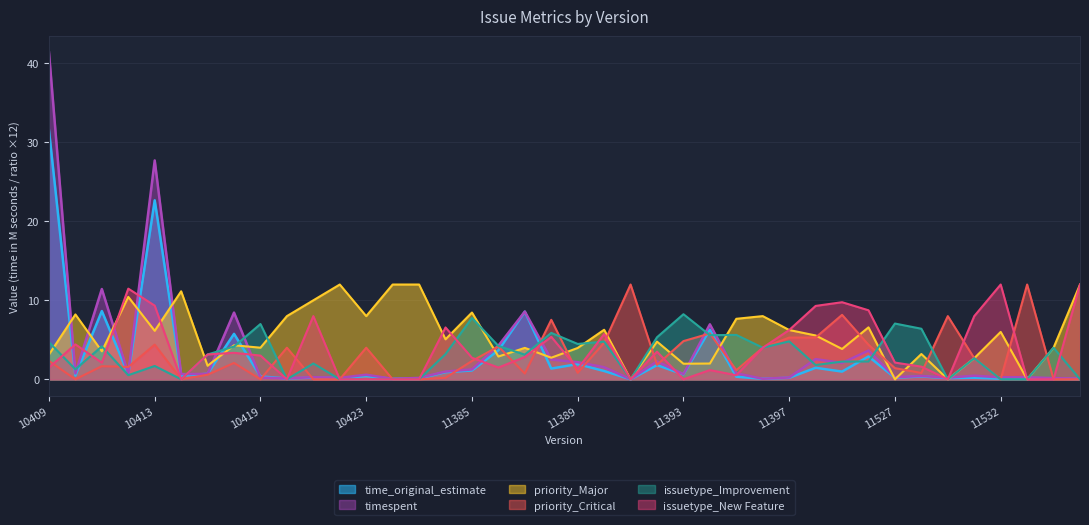

Which series has the largest total across all categories?

priority_Major